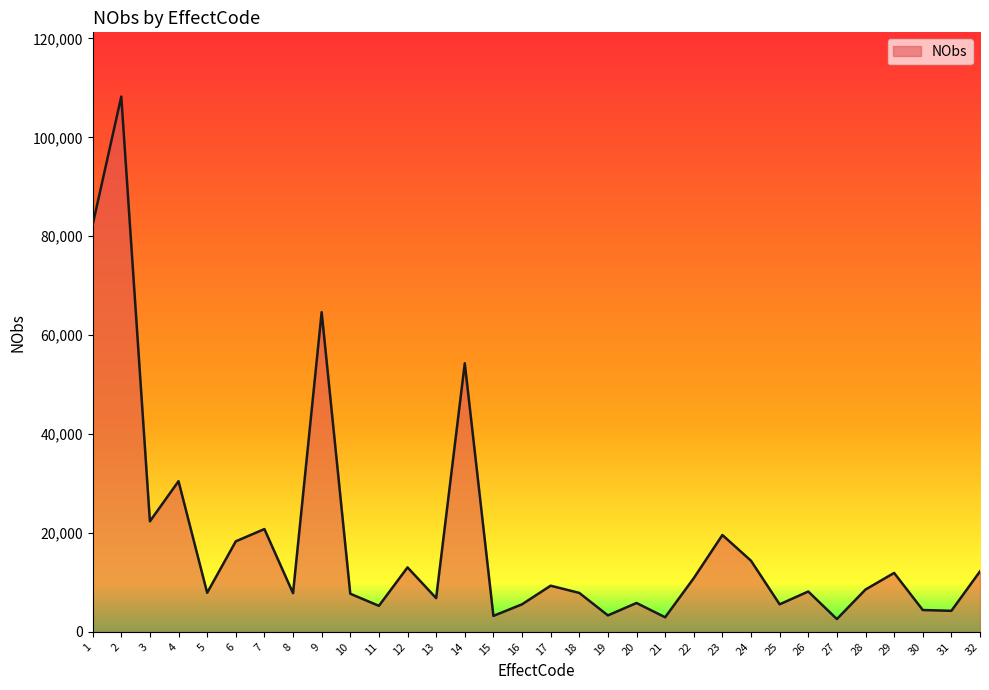

How many series are shown in this chart?

1